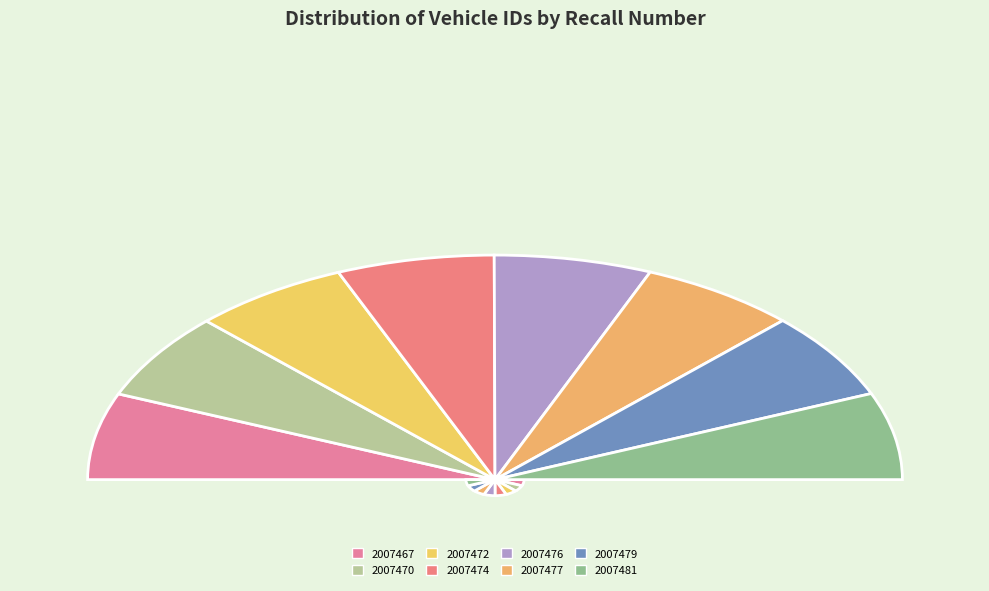

Is 2007479 the majority of the pie?

No